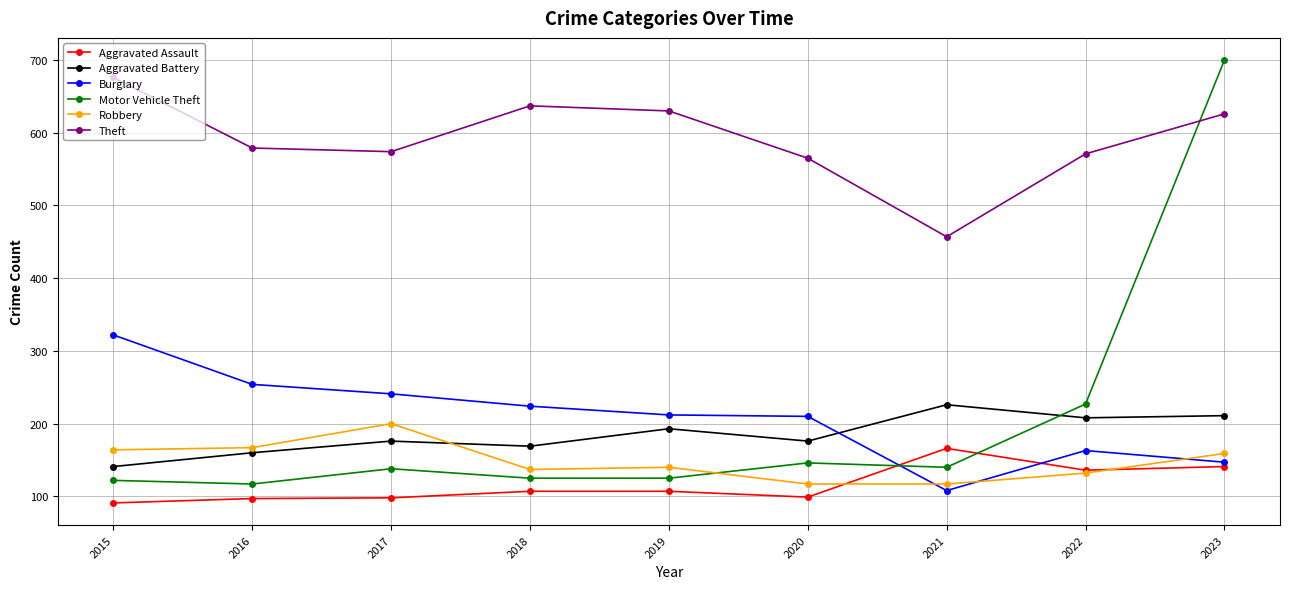

What is the highest value of the Motor Vehicle Theft series?

700